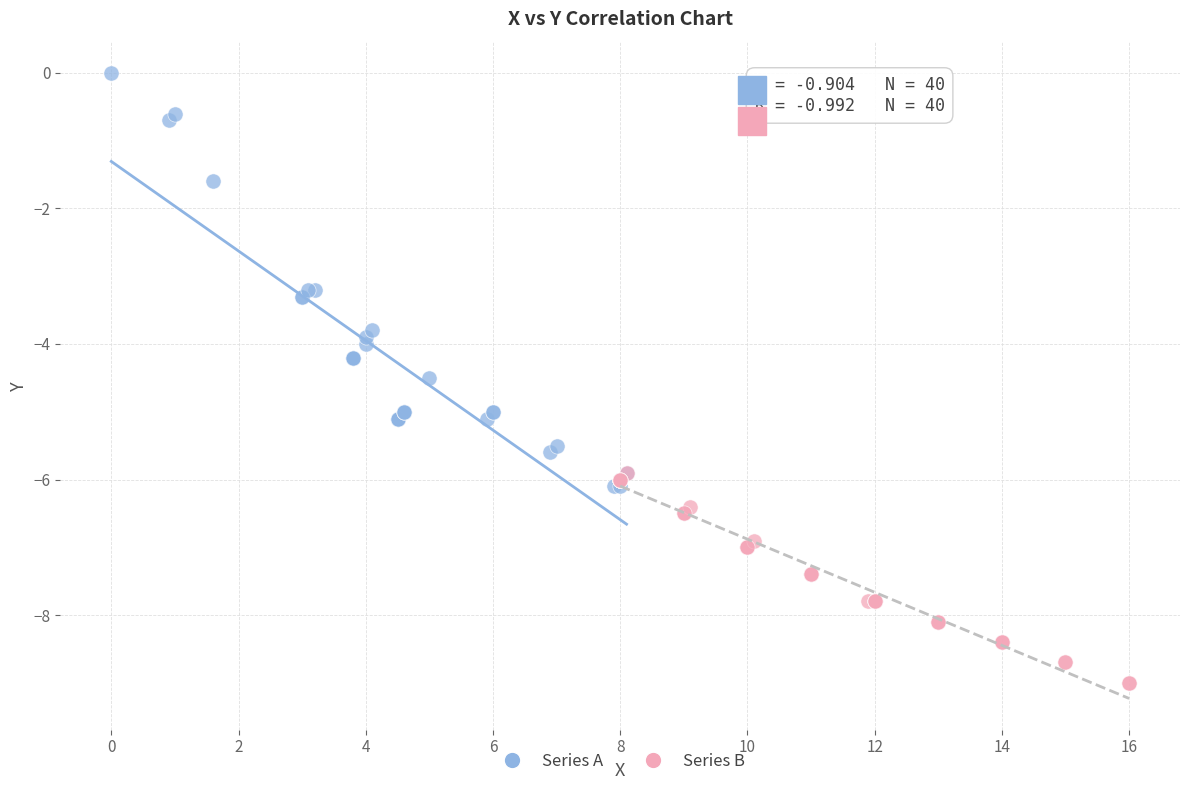

Which series reaches the maximum Y coordinate?

Series A